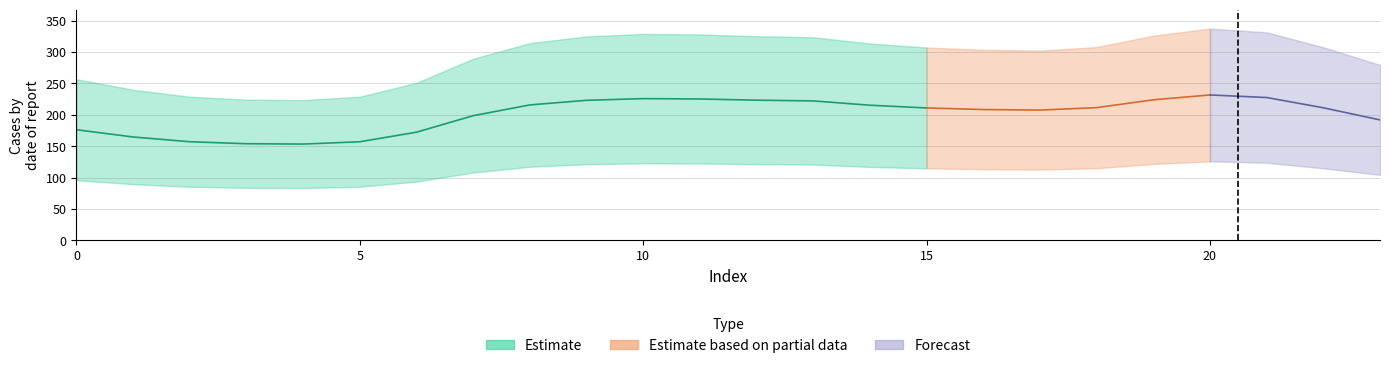

True or false: col_0 has a value of 134.1 at 15.

False